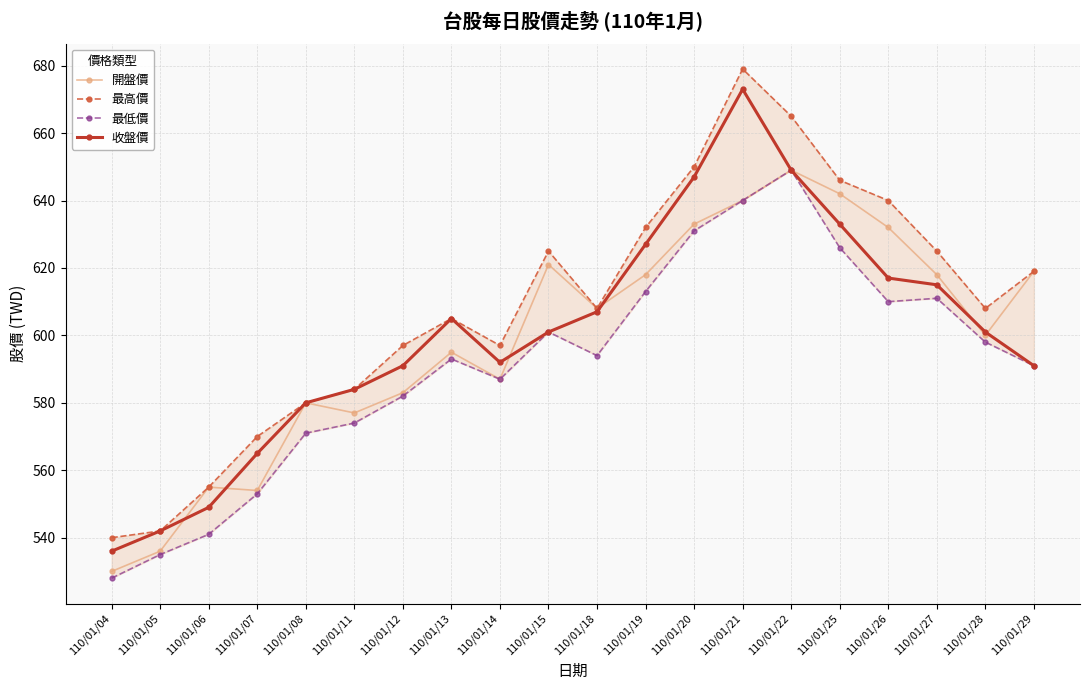

True or false: 最低價 and 最高價 intersect in this chart.

False